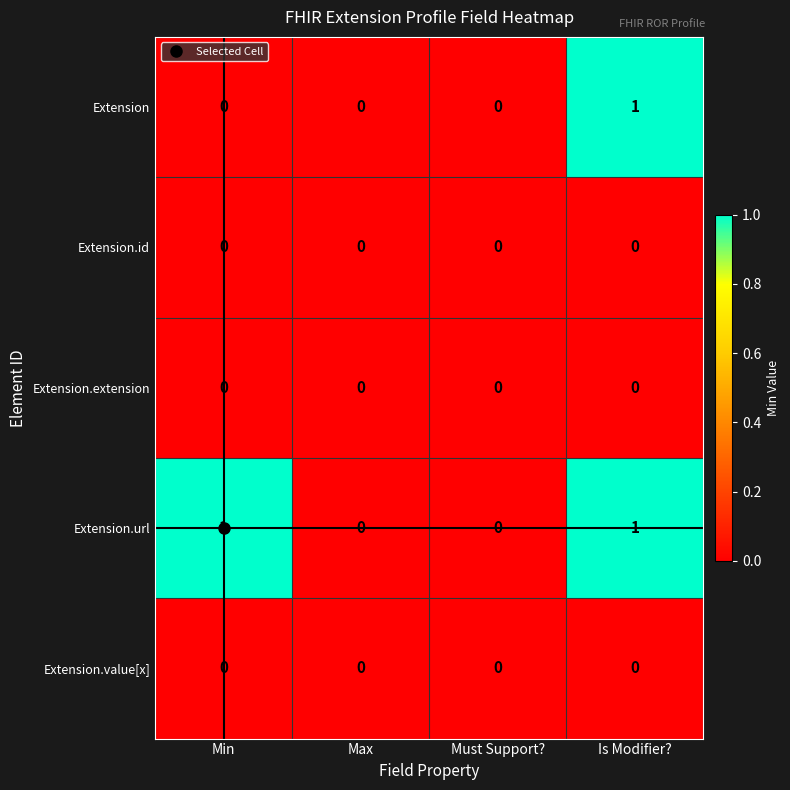

Count the number of categories in the chart.

4